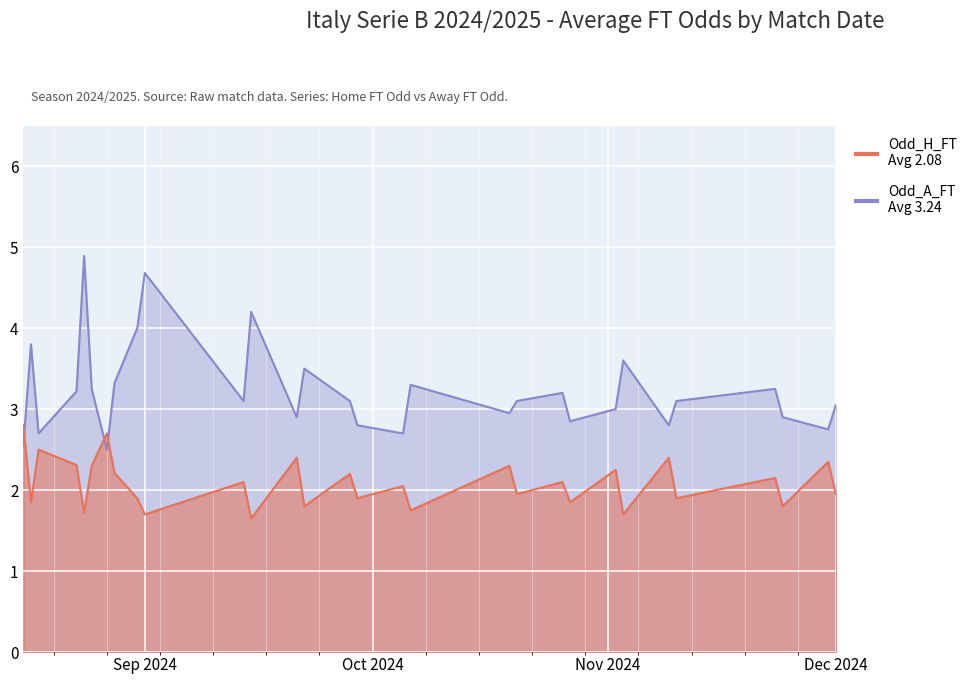

After their last crossing, which series has the higher values: Odd_H_FT or Odd_A_FT?

Odd_A_FT